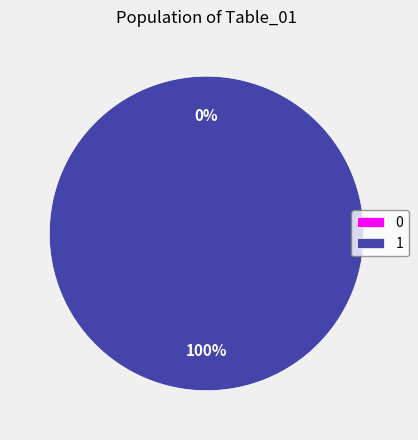

Does 0 account for over 50% of the chart?

No